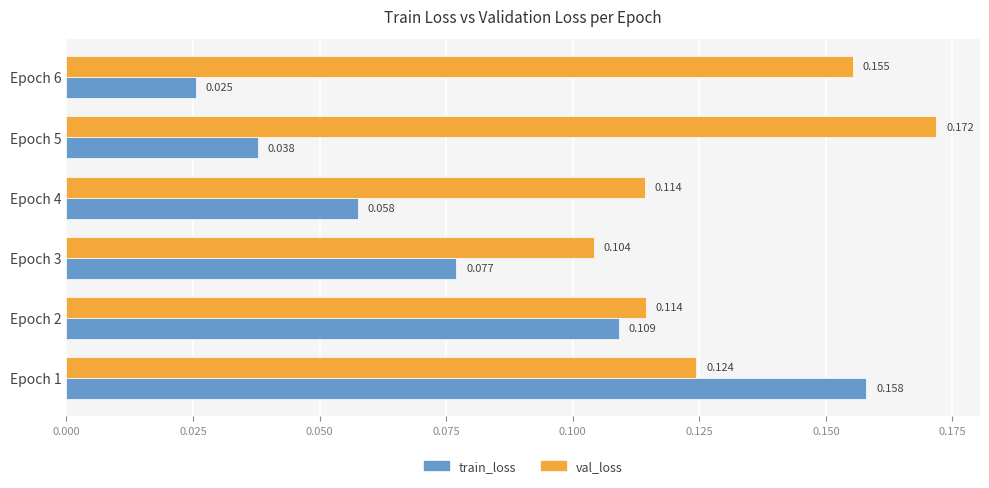

How many train_loss values are between 0 and 1?

6